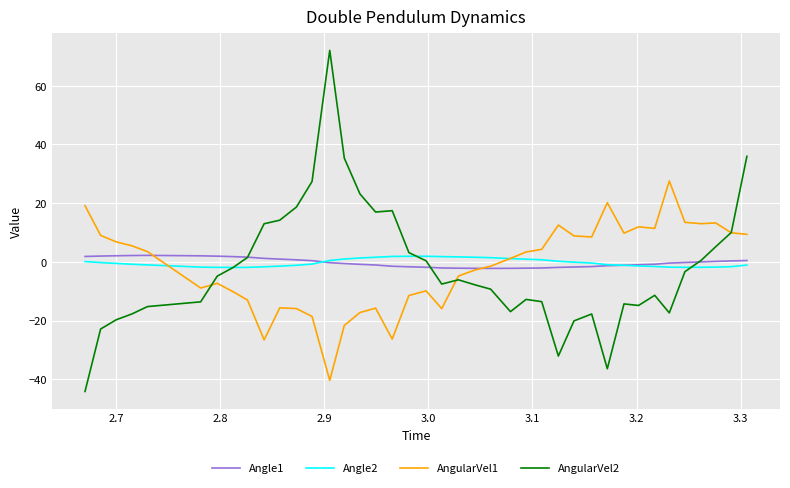

How many values in the AngularVel2 series are below -6?

21